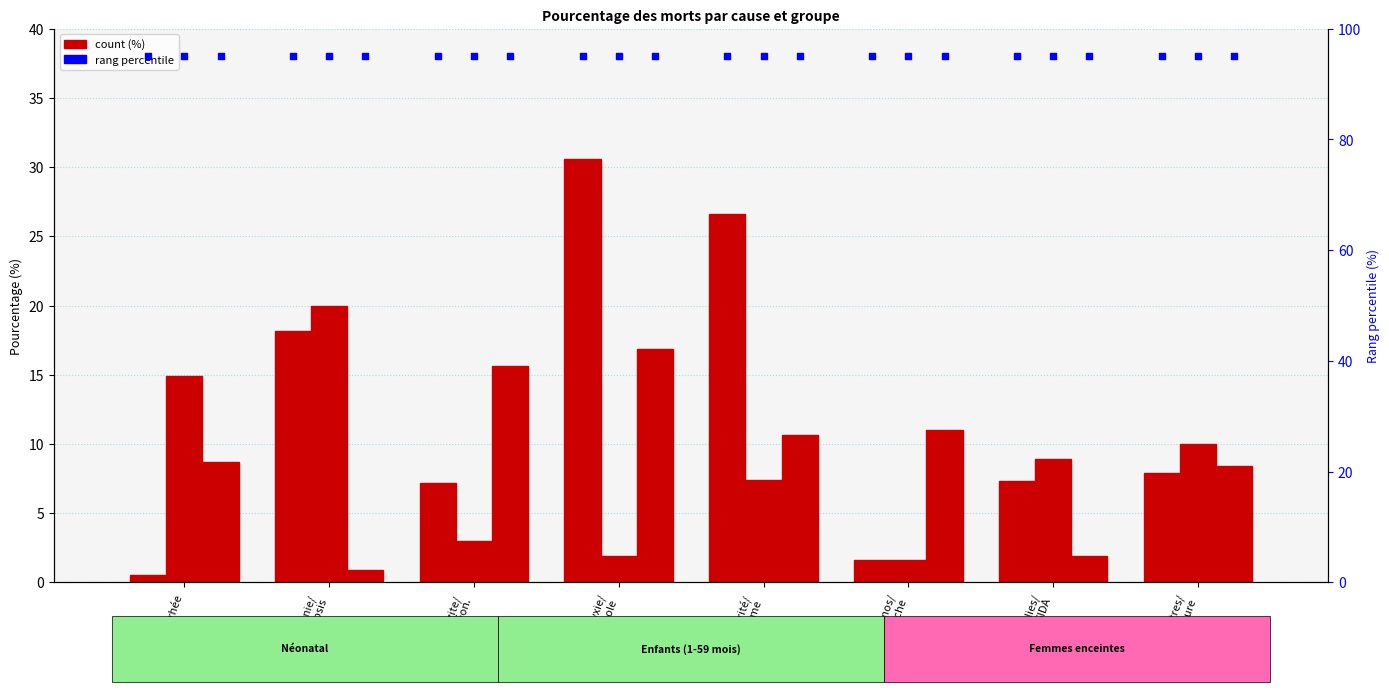

At how many categories does at least one series exceed 13?

5